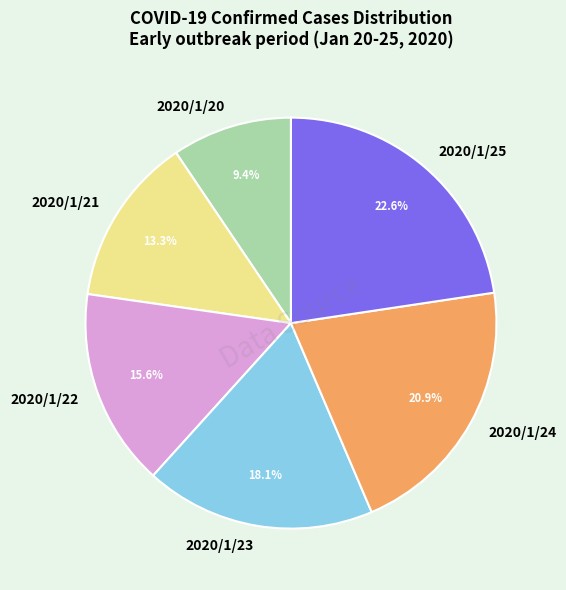

Approximately how many times larger is the value at 2020/1/23 compared to 2020/1/25?

0.8